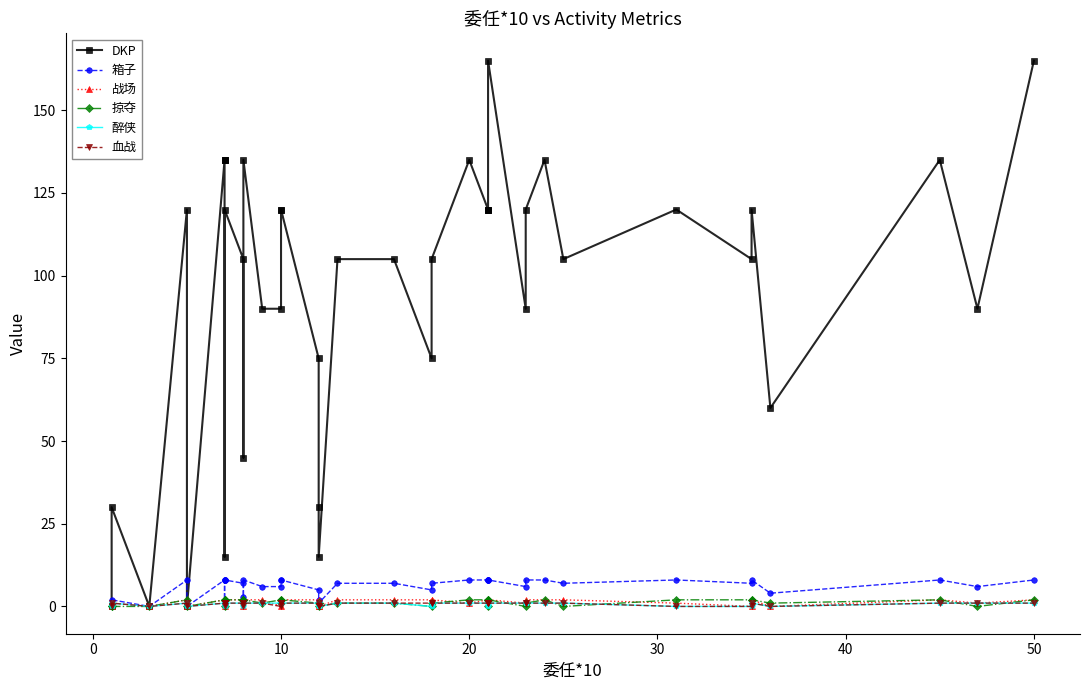

The 掠夺 series shows 1 at 26. True or false?

False